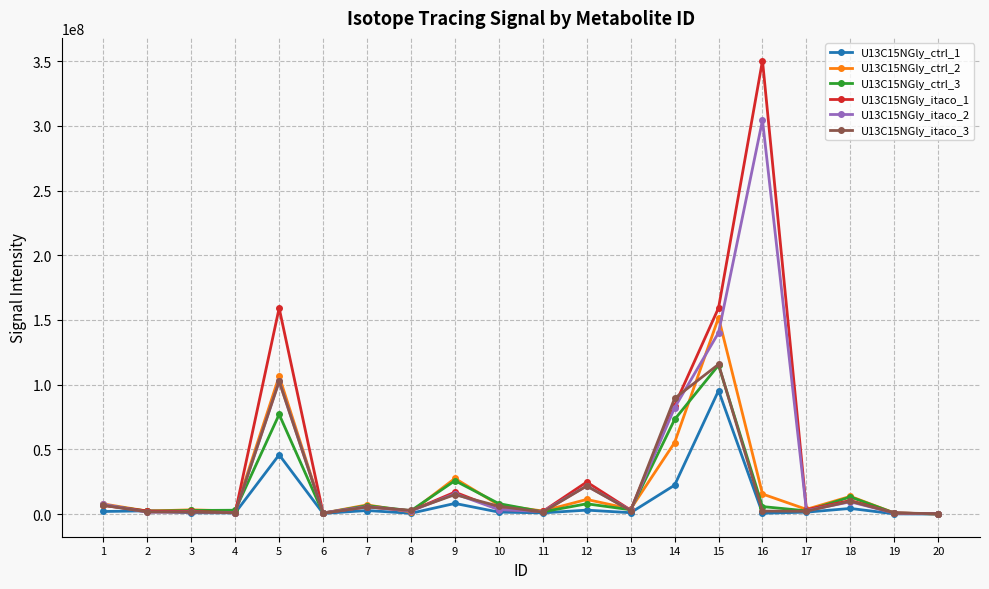

Is this an area chart (filled region under the line)?

No